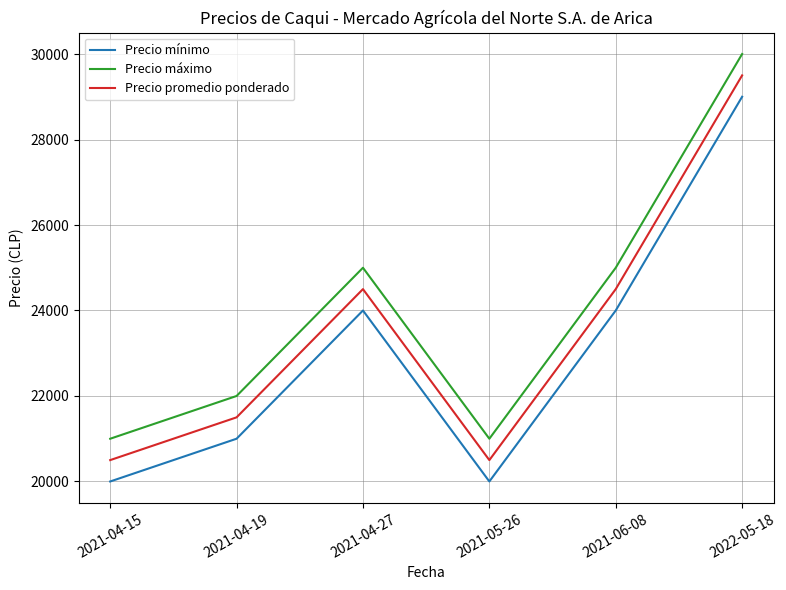

True or false: Precio promedio ponderado and Precio máximo intersect in this chart.

False